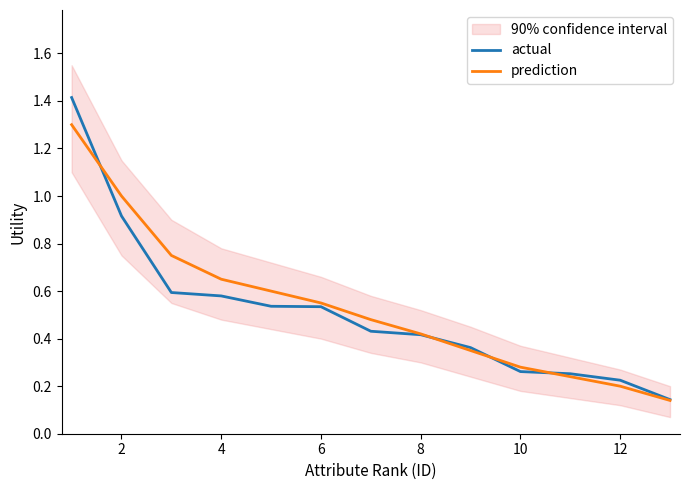

What are all the series names shown in the legend?

actual, prediction